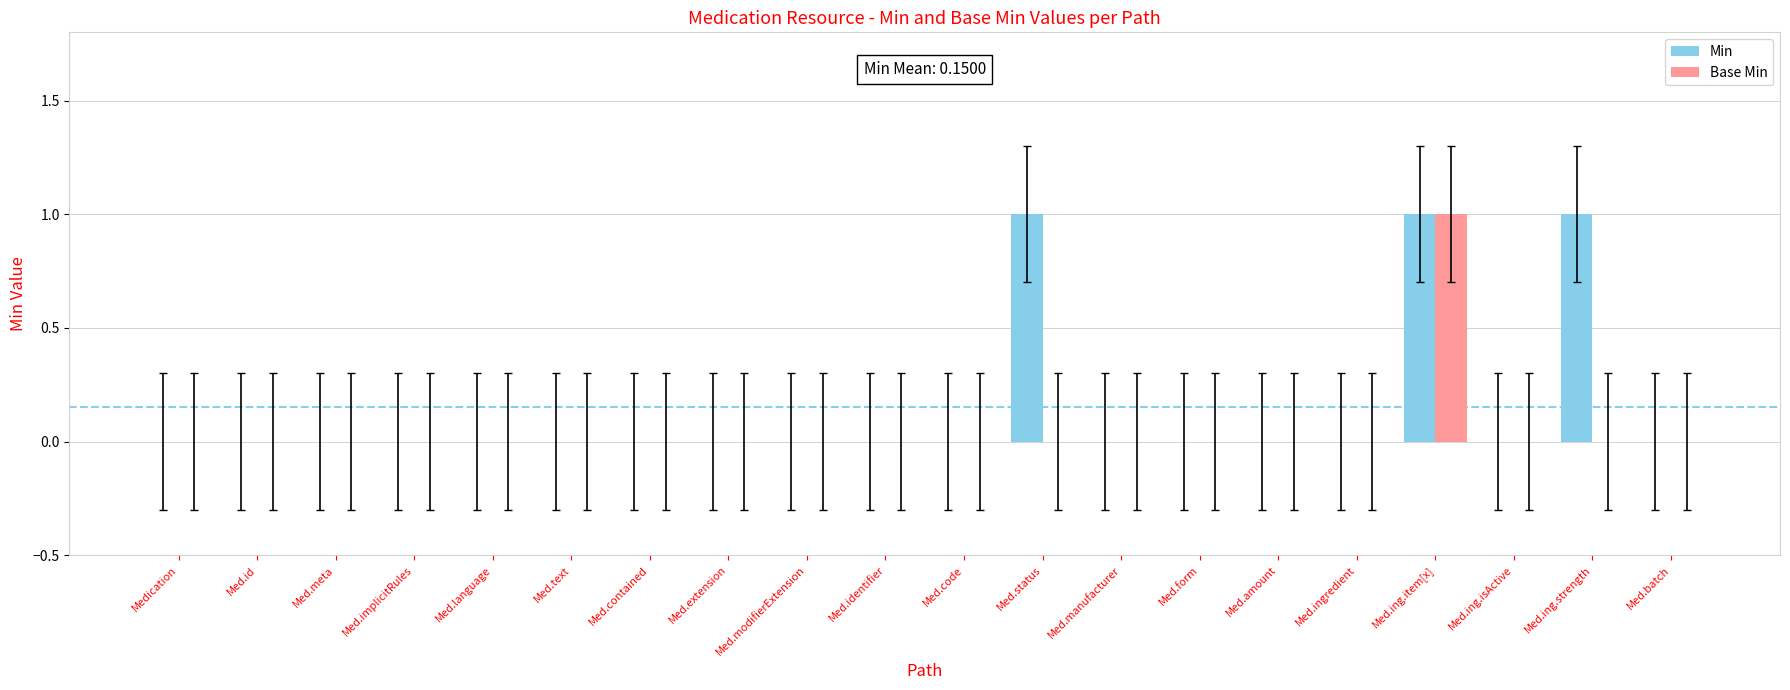

The value of Min at Med.language is 0. True or false?

True